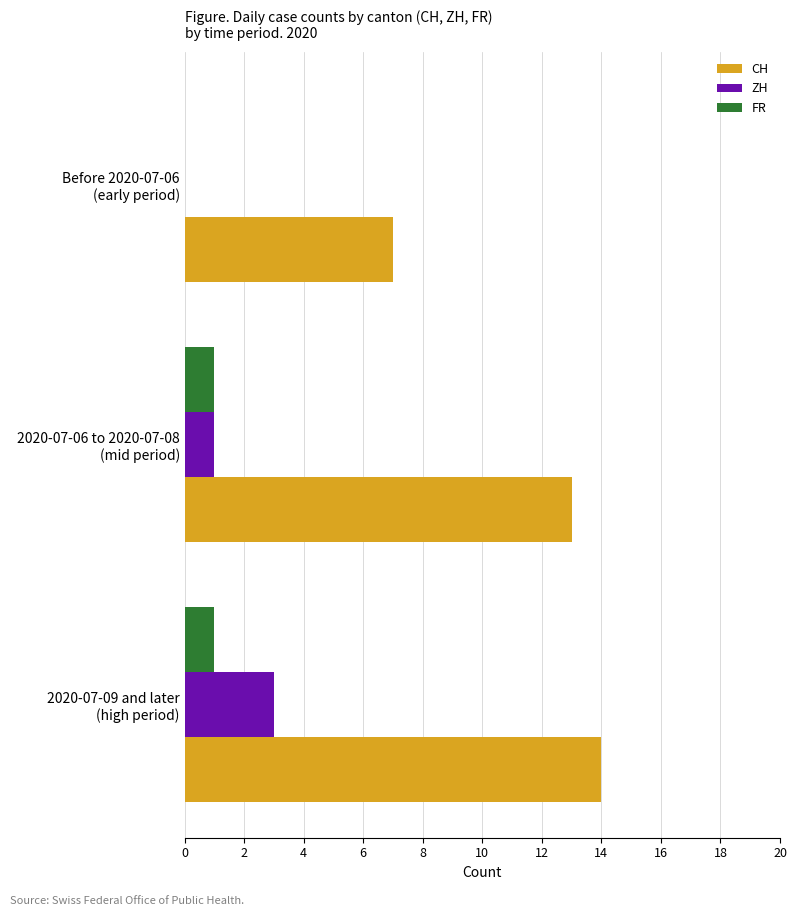

What is the sum of all ZH values?

4